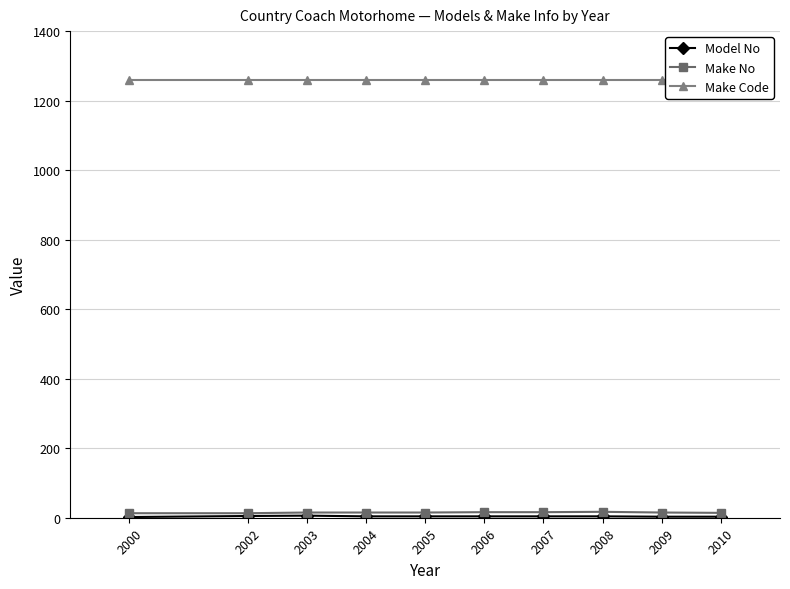

What are all the series names shown in the legend?

Model No, Make No, Make Code